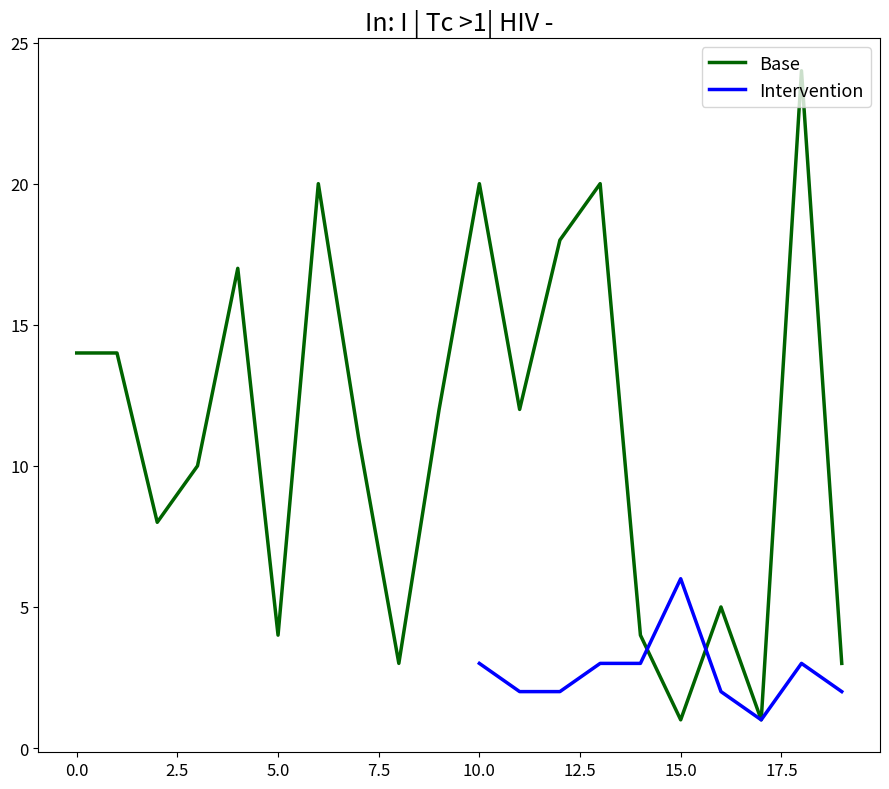

Reading left to right, what are all the values shown in this chart?

0=14	1=14	2=8	3=10	4=17	5=4	6=20	7=11	8=3	9=12	10=20	11=12	12=18	13=20	14=4	15=1	16=5	17=1	18=24	19=3